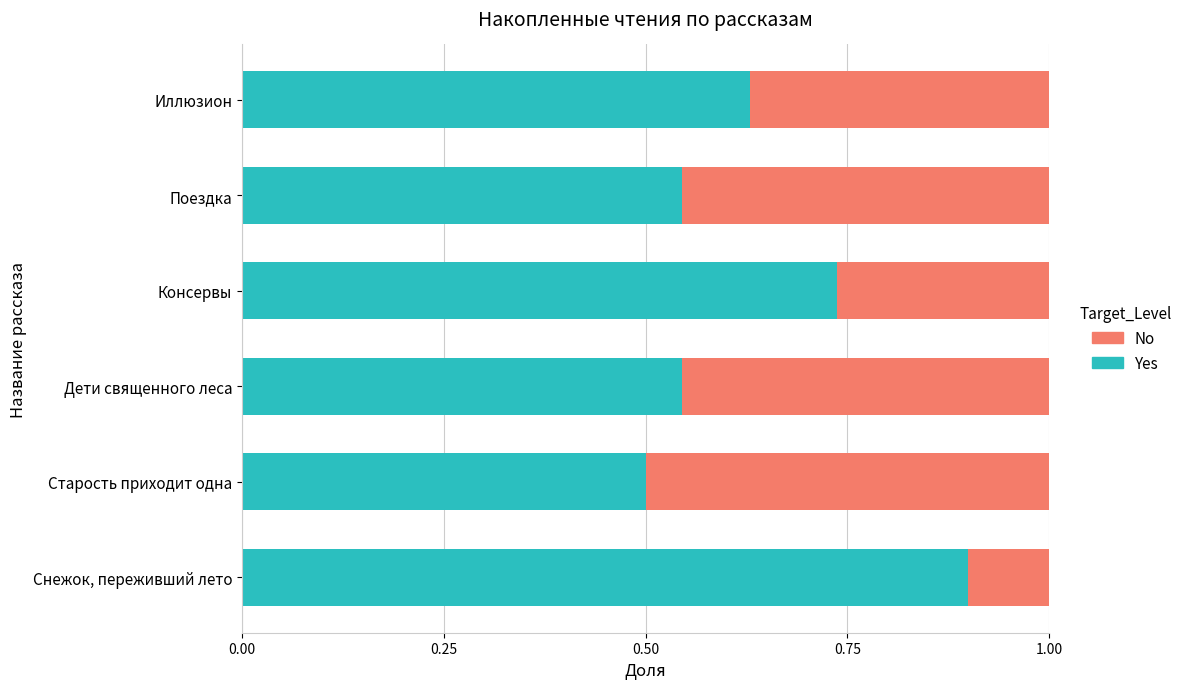

At which label does Yes reach its peak?

Снежок, переживший лето